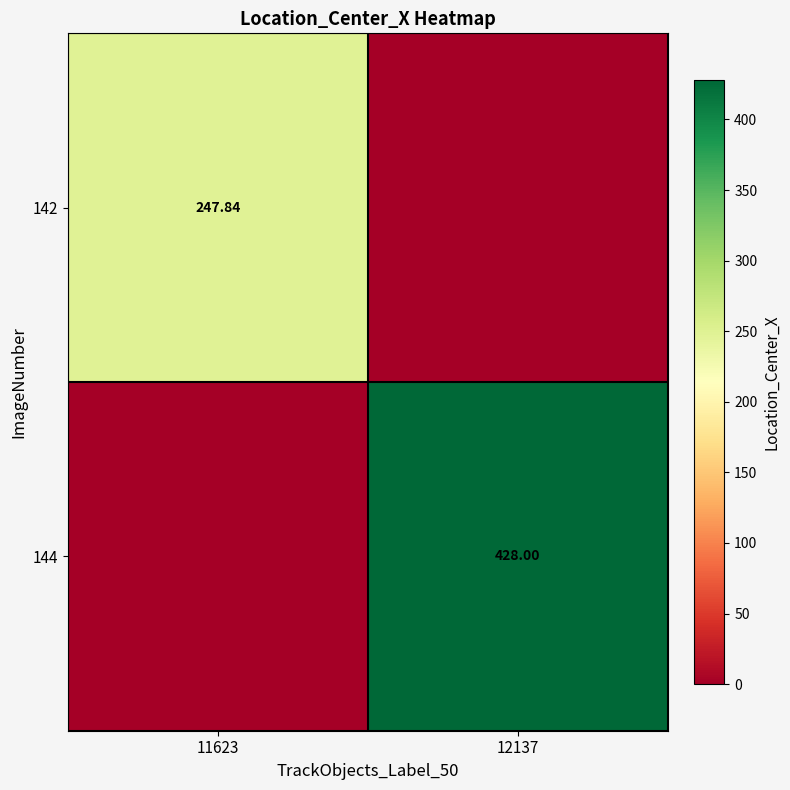

Count the 144 values in the range 0 to 428.

2